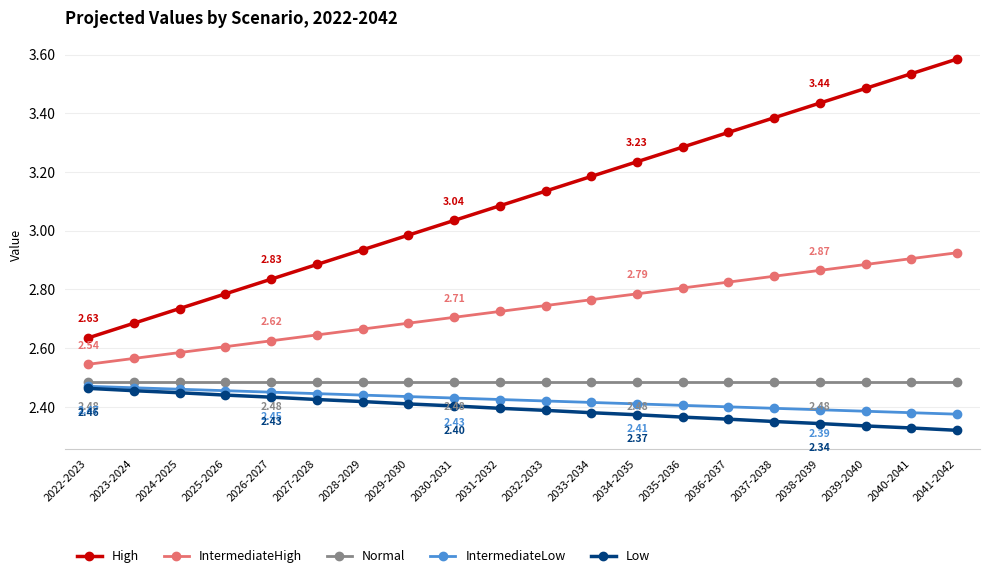

At which category is the sum across all series the highest?

2041-2042